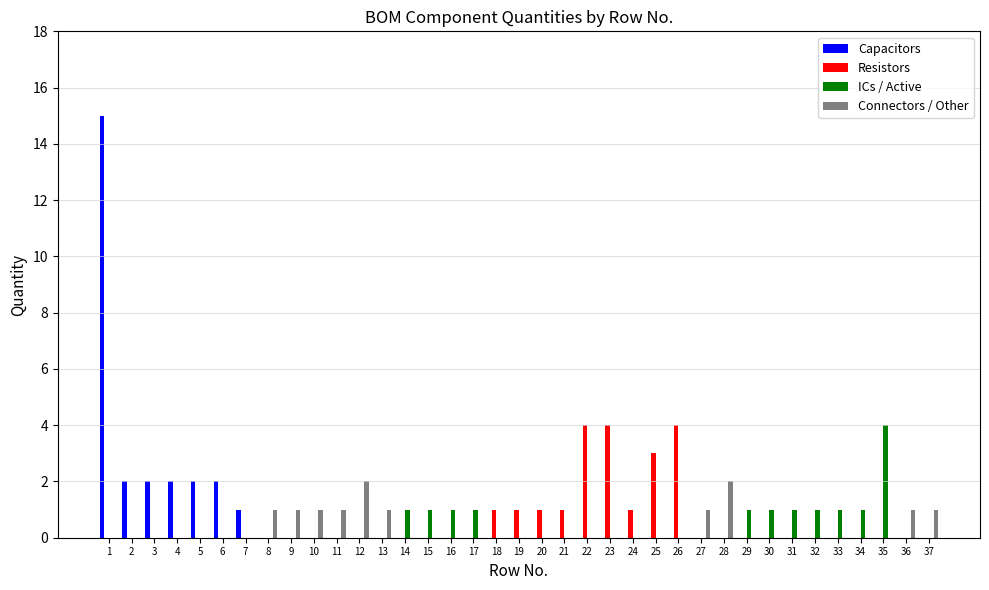

The Connectors / Other series shows -1 at 5. True or false?

False